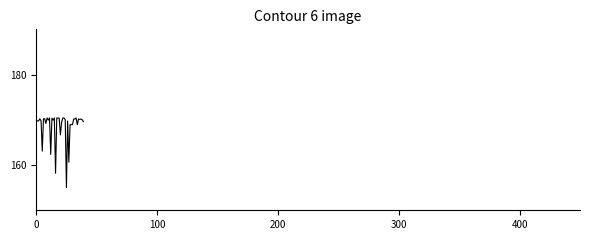

What is the greatest value displayed?

170.4